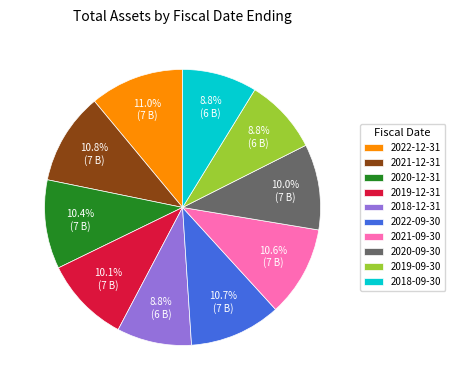

Is it true that 2018-09-30 is 1% of the pie?

False